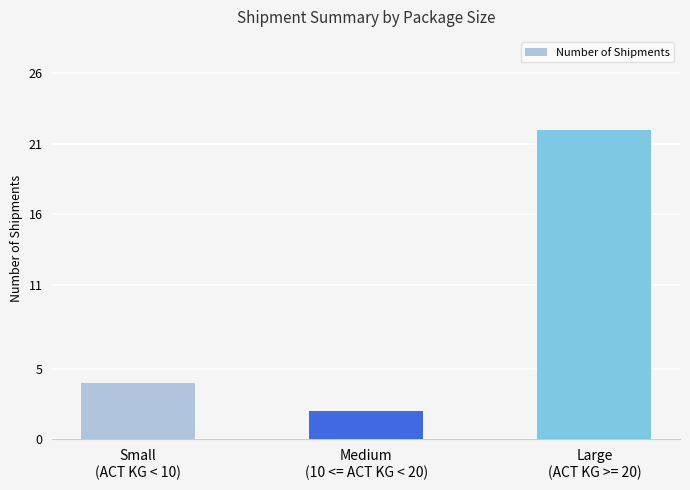

Reading left to right, extract all data points from this chart.

4	2	22